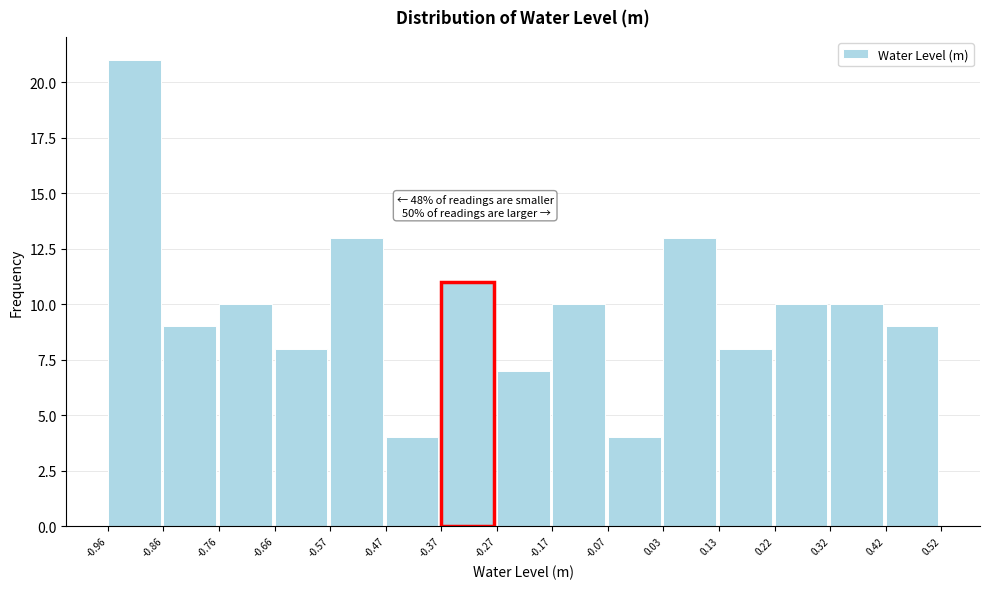

Over which range of the x-axis is the bar tallest?

-0.96 to -0.86